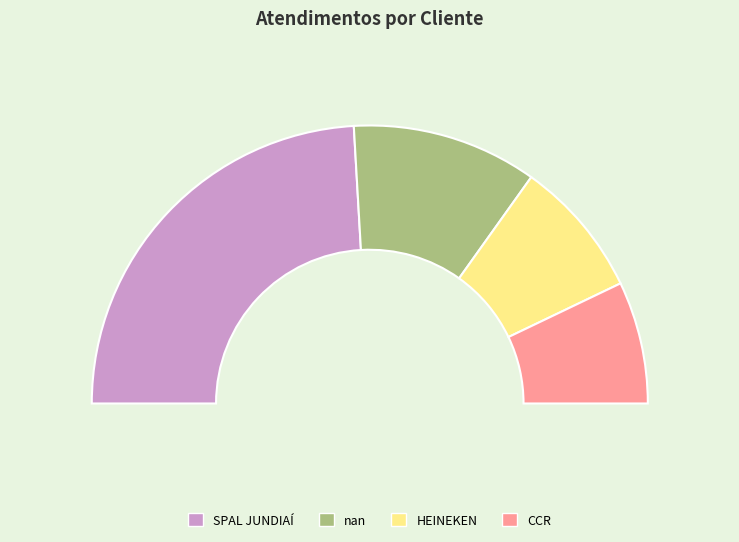

What is the change in value from HEINEKEN to CCR?

-4